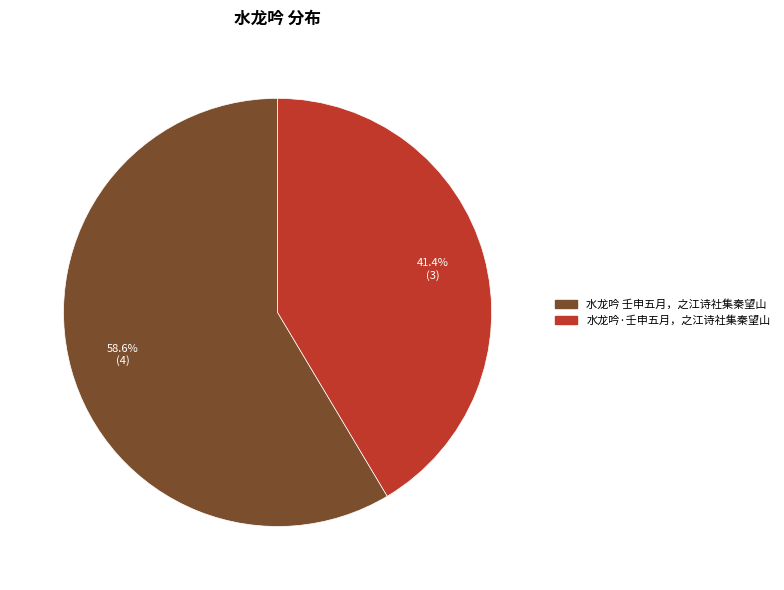

Which category has the biggest portion of the pie?

水龙吟 壬申五月，之江诗社集秦望山